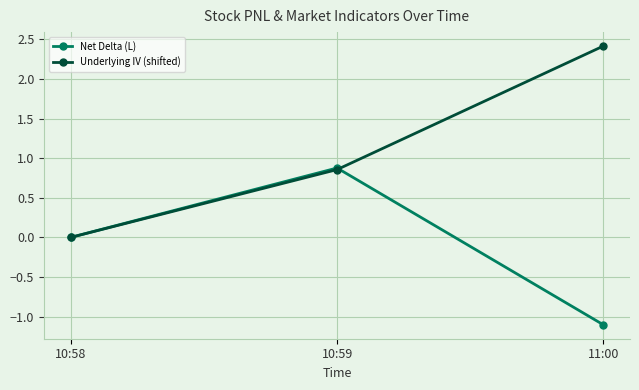

The value of Underlying IV (shifted) at 10:59 is 0.3. True or false?

False